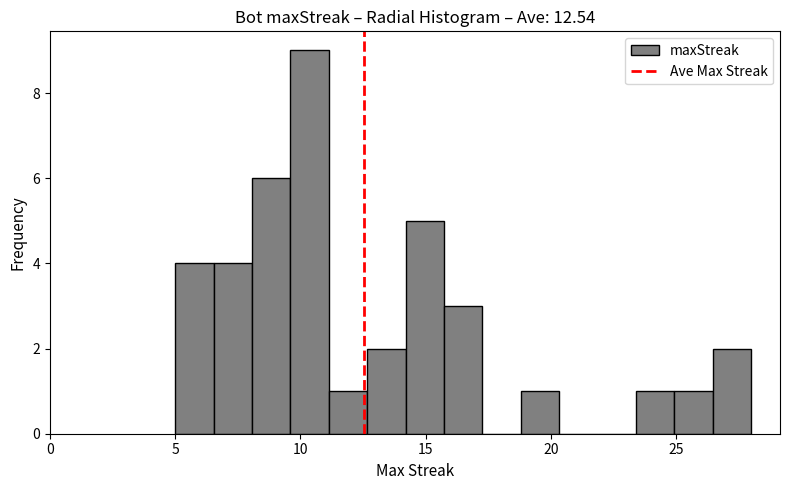

Around what value on the x-axis is the tallest bar? Give the approximate position of its centre, as read against the axis.

10.5